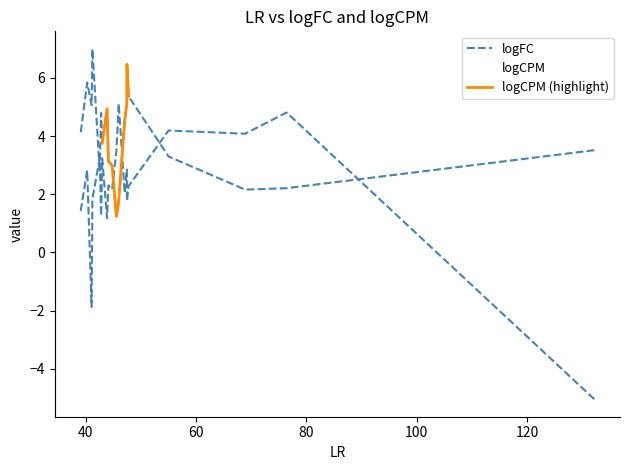

List the labels in order of logFC value, largest first.

46.0118395157424, 76.4363707447615, 55.0440125255384, 68.9341495665121, 45.5989663527029, 42.5732223985636, 43.0265950587375, 47.4894882071174, 40.3015849517451, 44.1466256395162, 47.801734154625, 44.8233072121503, 47.0944112537858, 41.2467801768163, 47.5065307691562, 39.0849916782123, 42.822115431659, 43.9039780118196, 41.1060239675313, 132.198542548192